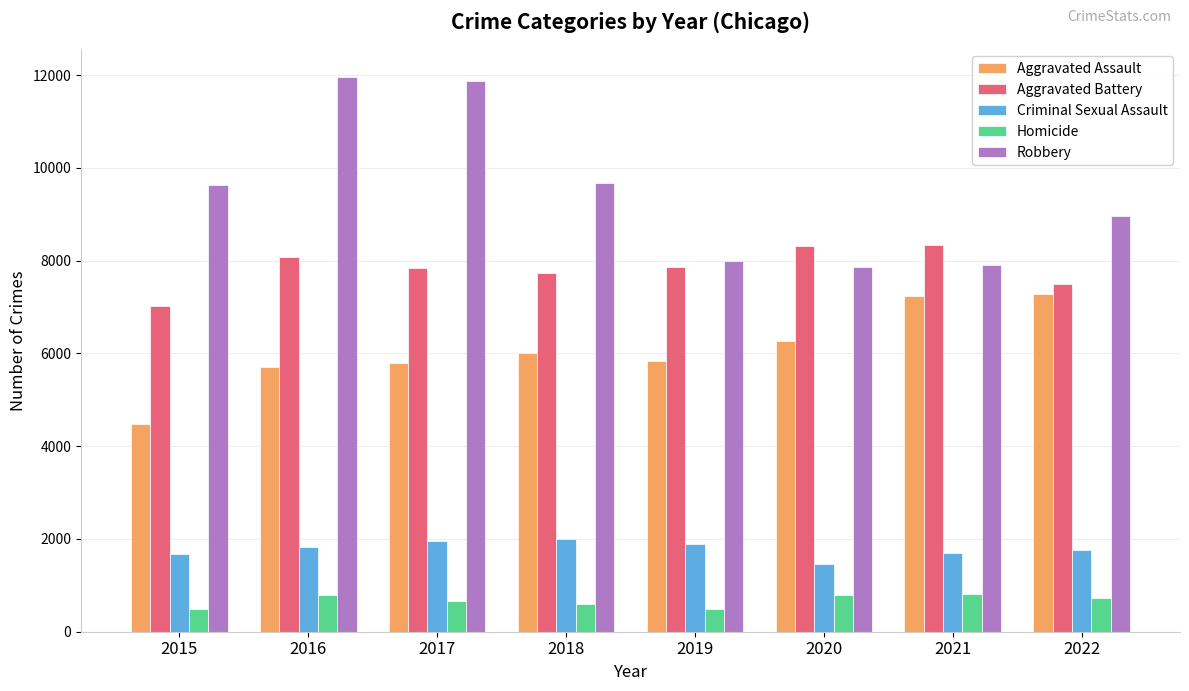

At which label is Robbery closest to 9907?

2018